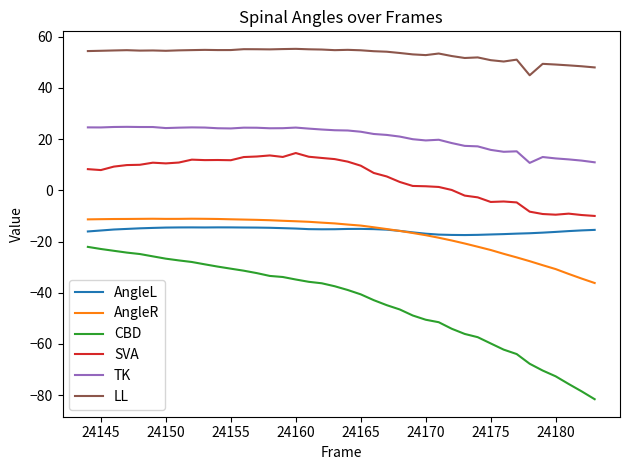

How many lines are shown in the chart?

6